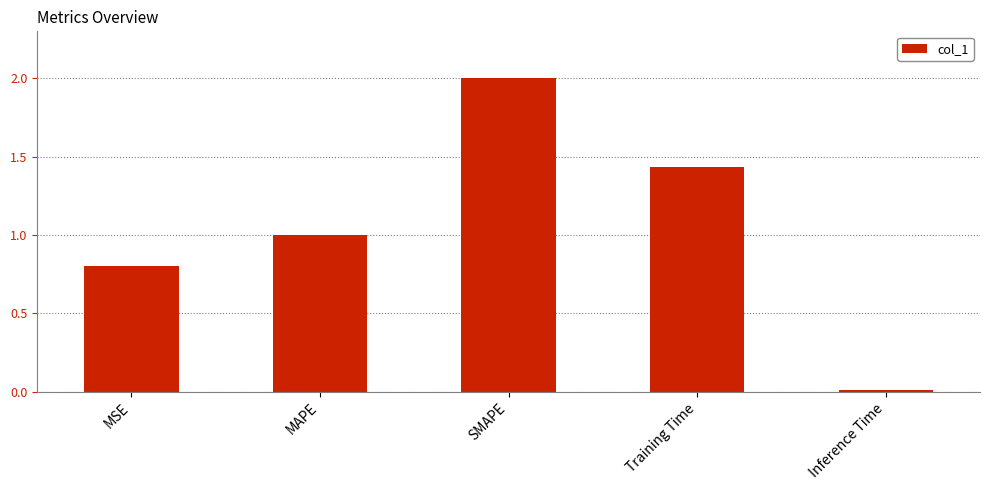

List the labels in order of value, largest first.

SMAPE, Training Time, MAPE, MSE, Inference Time